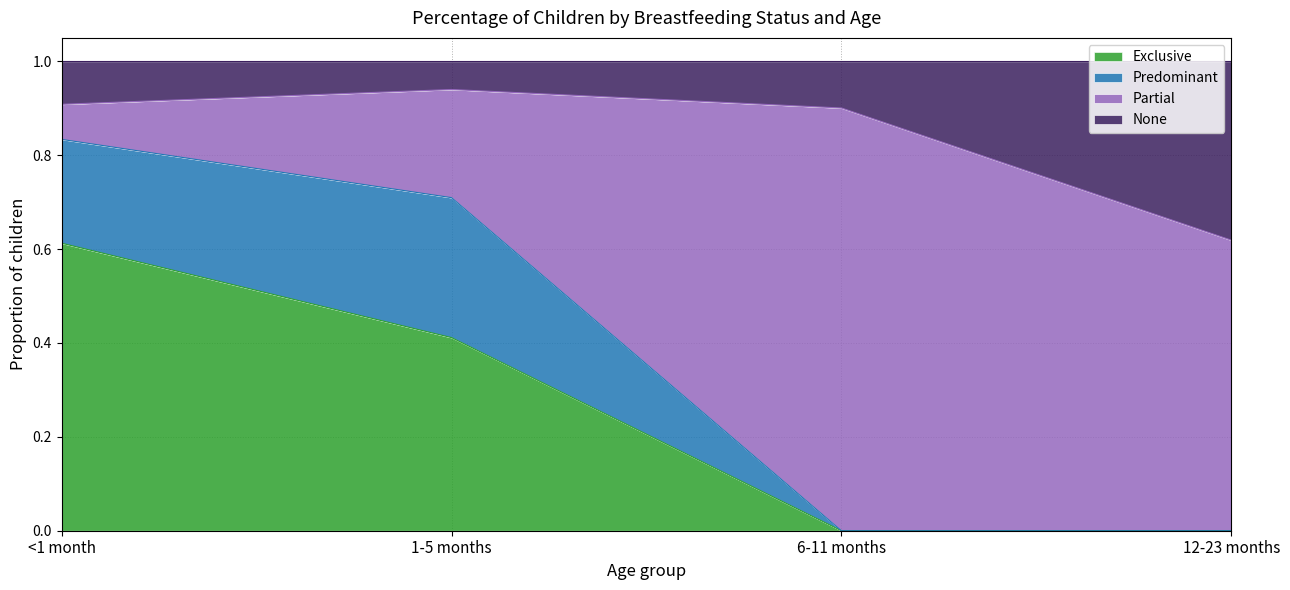

Is the value of Exclusive at 12-23 months greater than the value of None at <1 month?

No